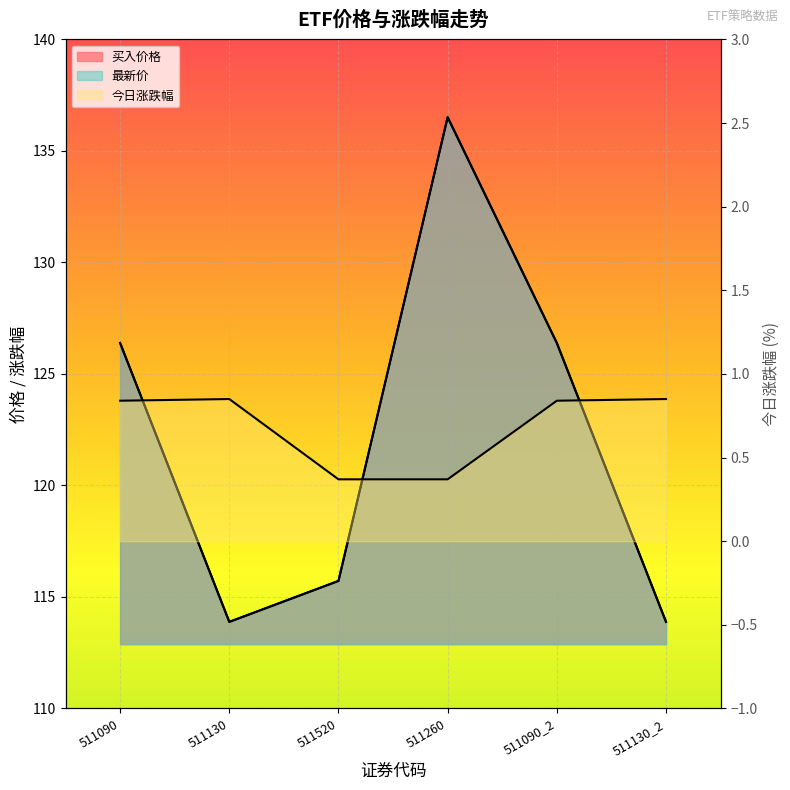

Reading left to right, extract all data points from this chart.

买入价格: 511090=126.4	511130=113.9	511520=115.7	511260=136.5	511090_2=126.4	511130_2=113.9
最新价: 511090=126.4	511130=113.9	511520=115.7	511260=136.5	511090_2=126.4	511130_2=113.9
今日涨跌幅: 511090=0.8	511130=0.8	511520=0.4	511260=0.4	511090_2=0.8	511130_2=0.8